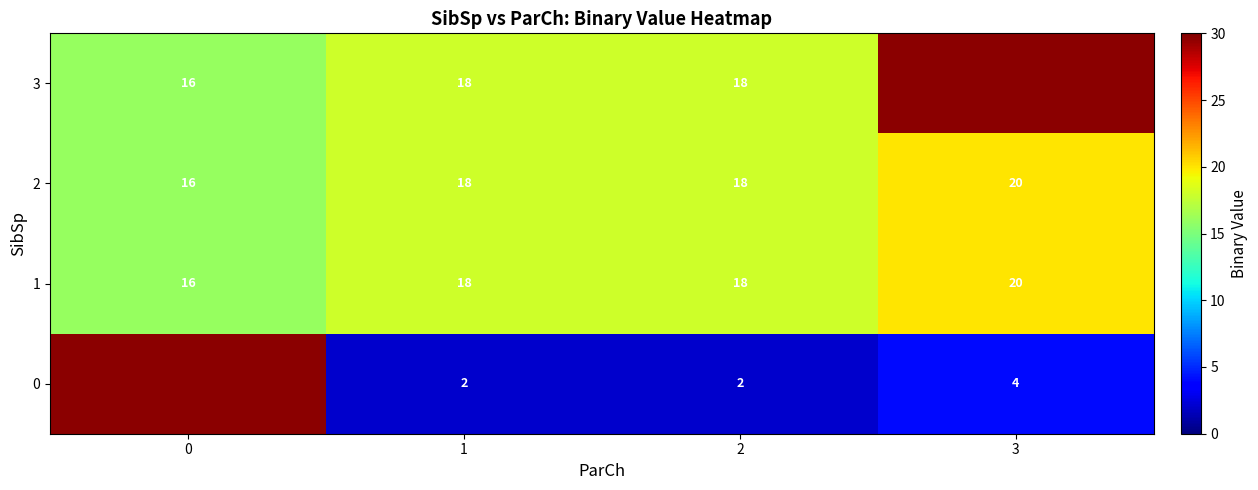

Count the number of data series in this chart.

4